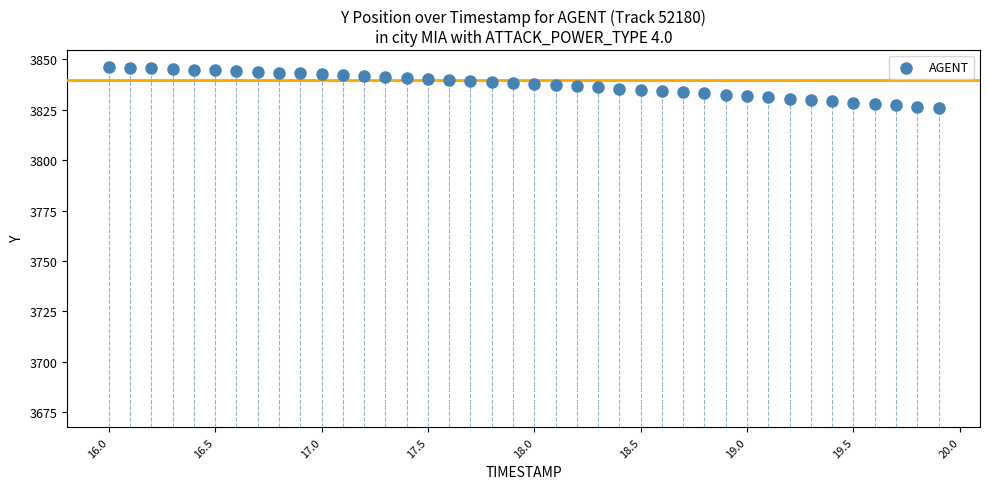

What is the range of Y values (max minus min)?

20.4